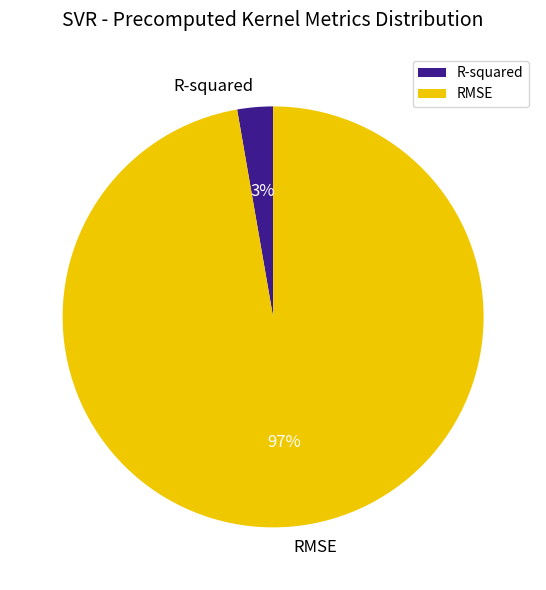

Combined, do RMSE and R-squared account for over 50%?

Yes